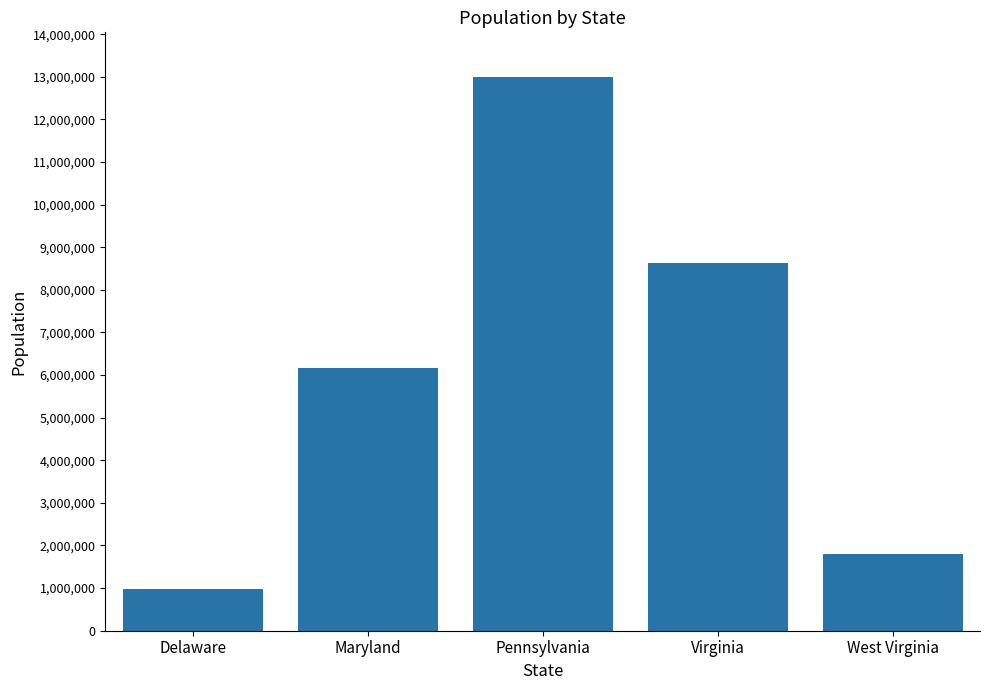

How many bars are there in total?

5